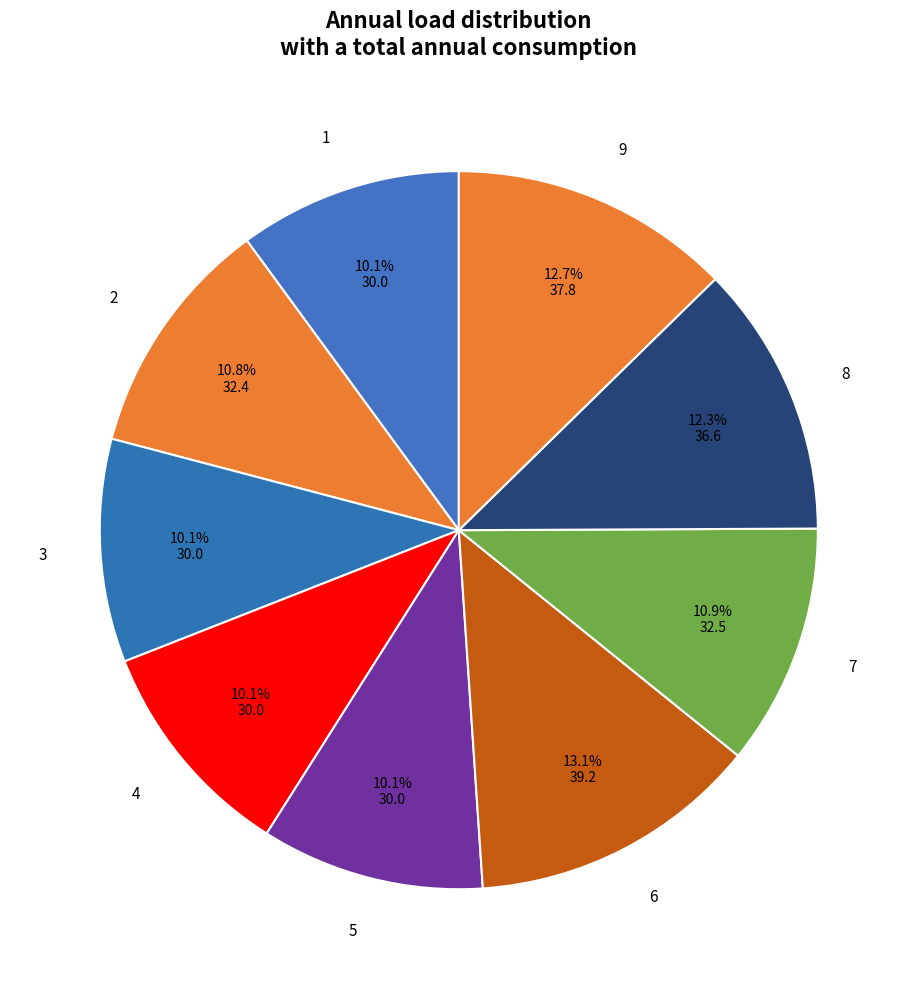

What is the ratio of the value at 4 to the value at 8?

0.8